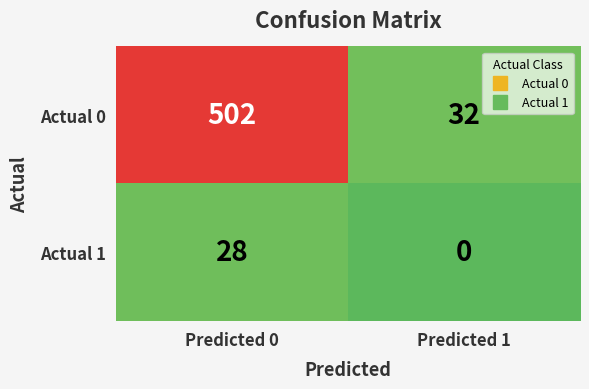

Rank the series at Predicted 0 from lowest to highest value.

Actual 1, Actual 0